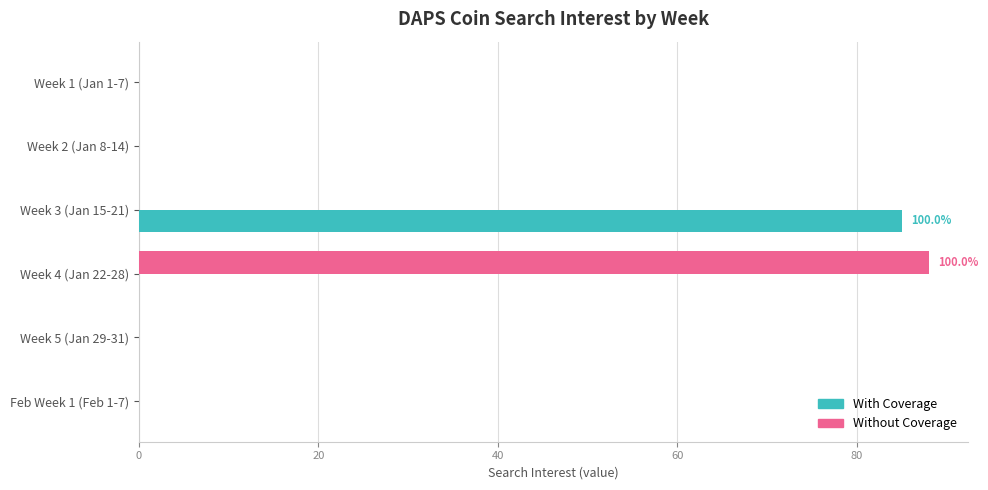

Between Week 1 (Jan 1-7) and Week 3 (Jan 15-21), which series saw the biggest shift?

With Coverage